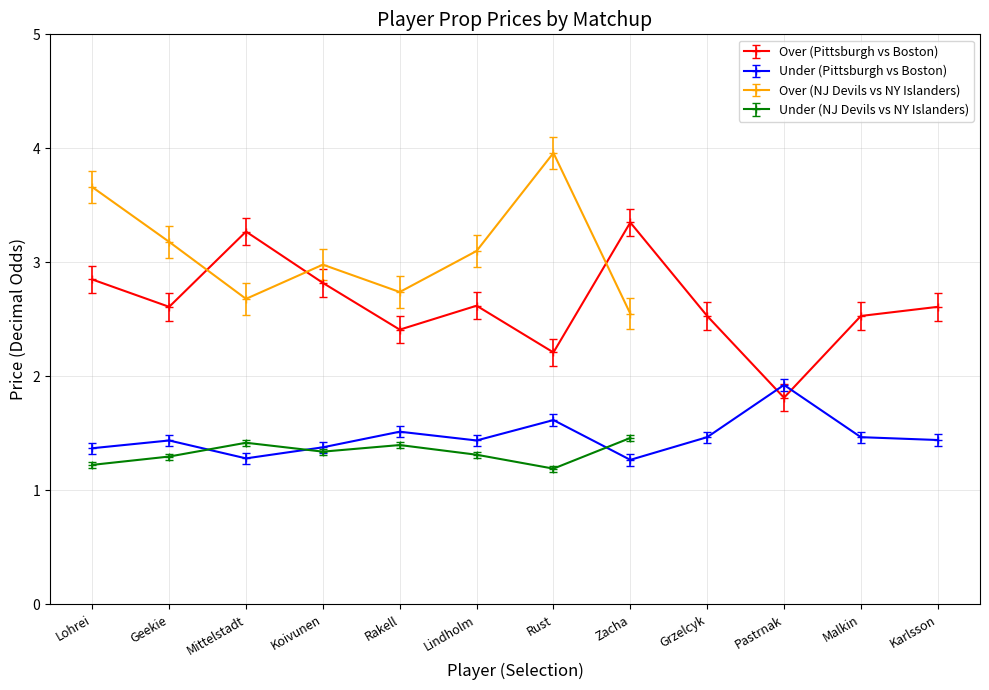

Where does the Over (Pittsburgh vs Boston) series first go above 2?

Lohrei